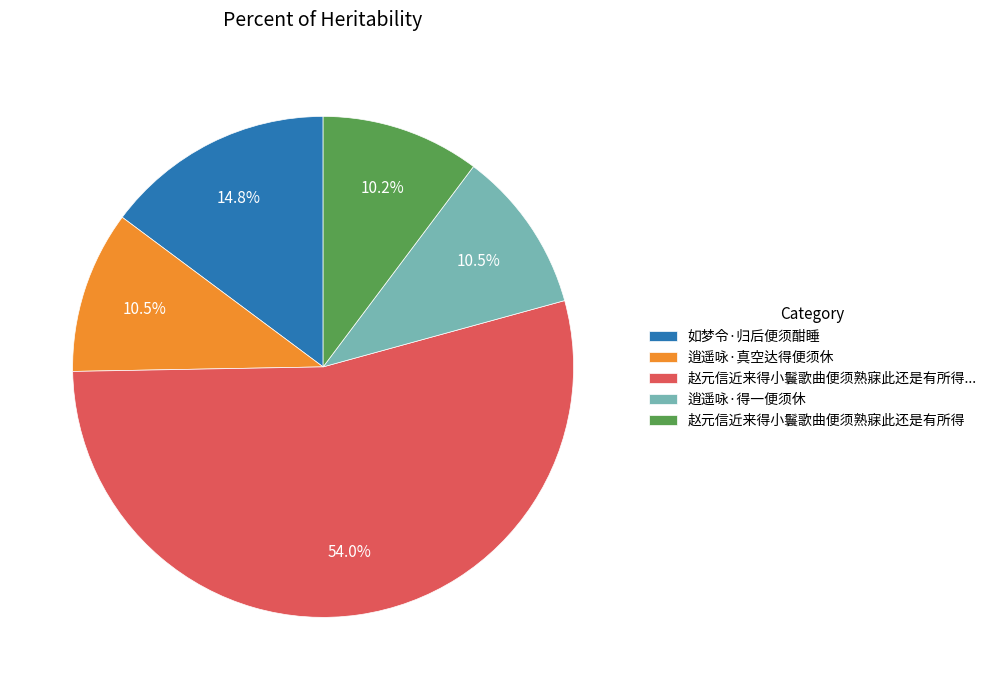

Approximately how many times larger is the value at 赵元信近来得小鬟歌曲便须熟寐此还是有所得... compared to 如梦令·归后便须酣睡?

3.6